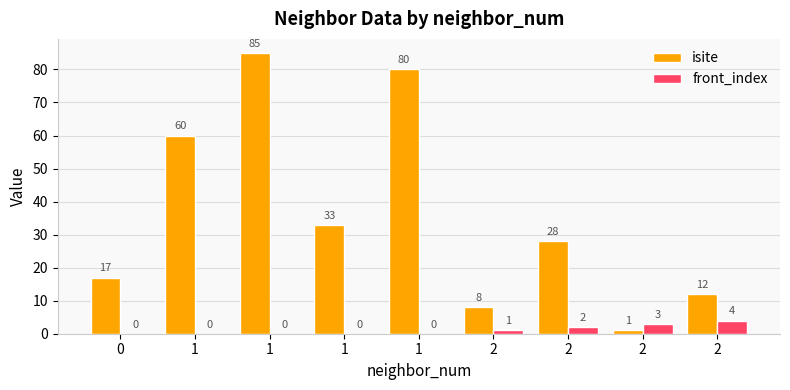

How many positive values does the front_index series have?

4